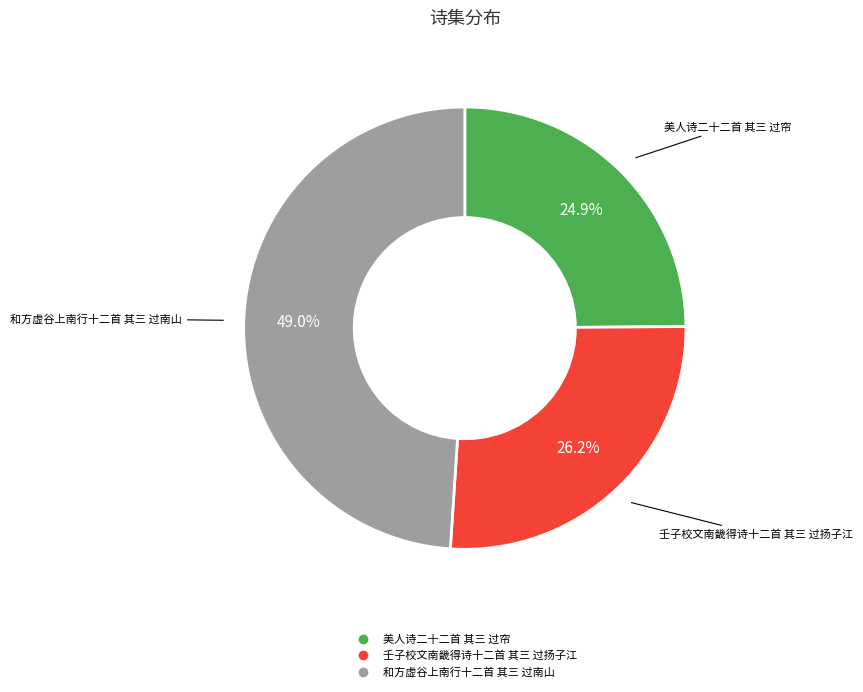

Between 壬子校文南畿得诗十二首 其三 过扬子江 and 美人诗二十二首 其三 过帘, which is larger?

壬子校文南畿得诗十二首 其三 过扬子江